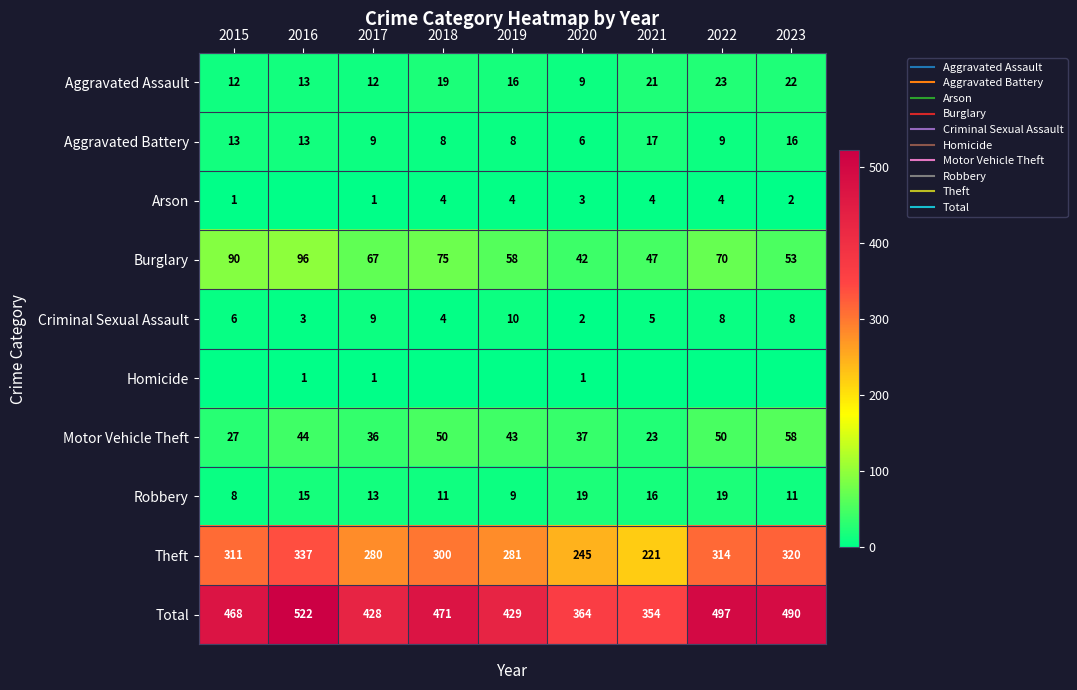

Which series changed the most between 2020 and 2021?

Theft